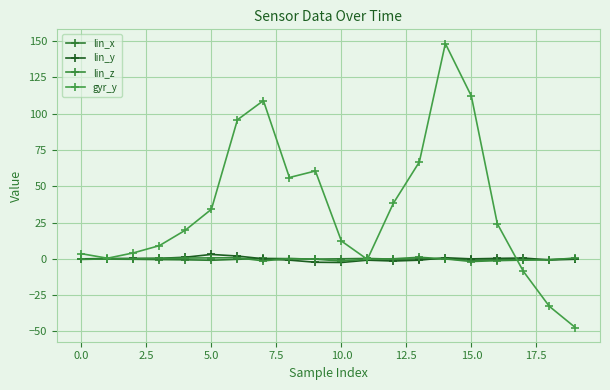

What is the minimum value for lin_x?

-1.0